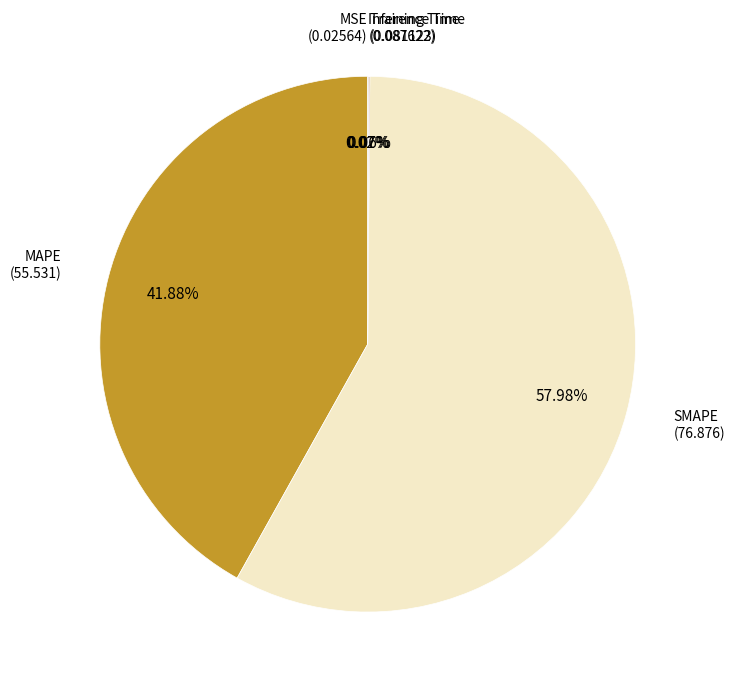

Does any single category account for the majority?

Yes